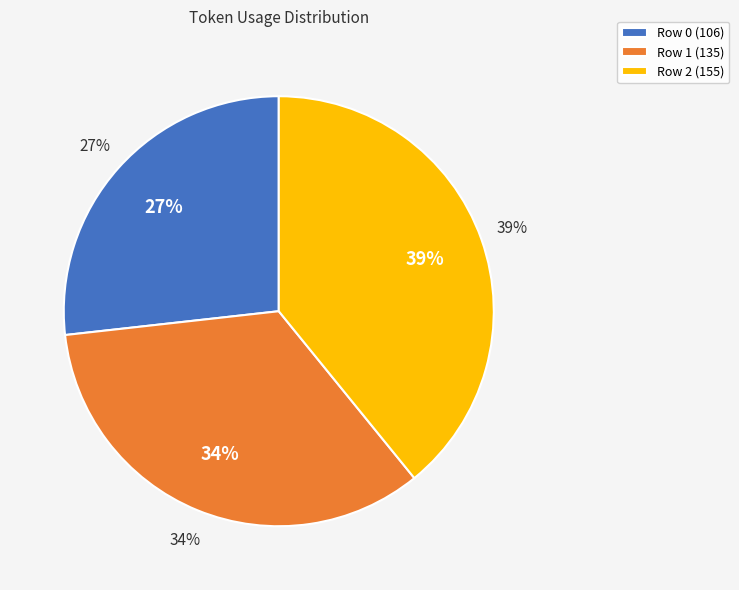

The Row 1 (135) slice represents 27% of the pie. True or false?

False